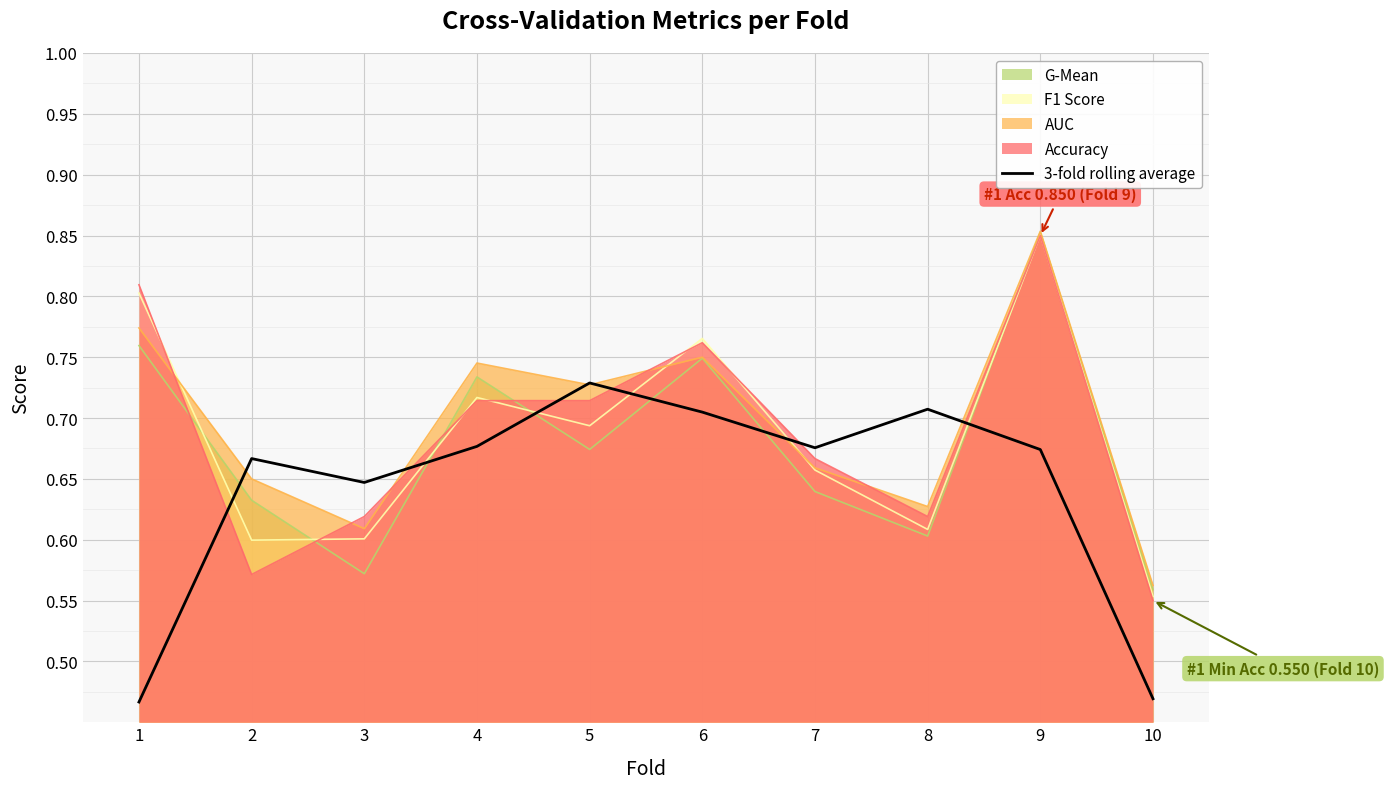

Between 2 and 9, which series saw the biggest shift?

Accuracy